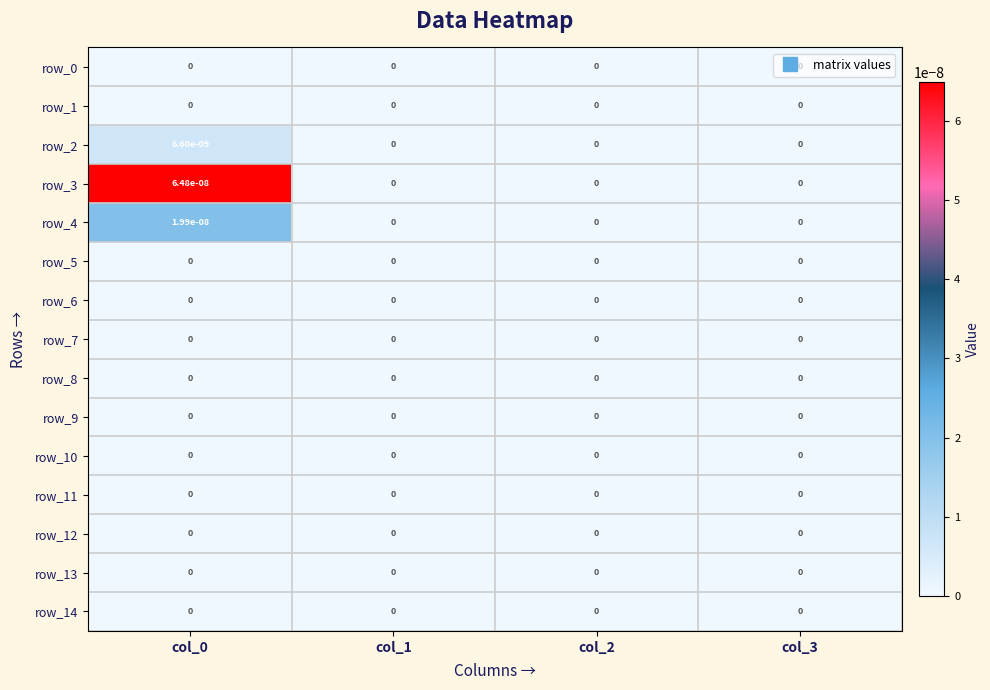

Which series has the widest spread of values?

row_3